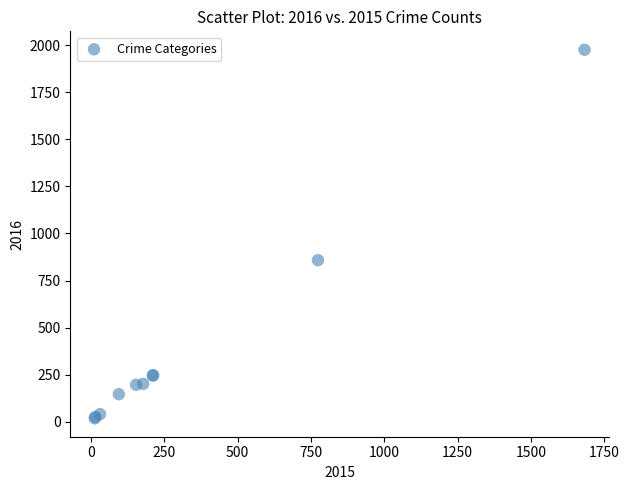

What Y value in the scatter plot is closest to 997?

858